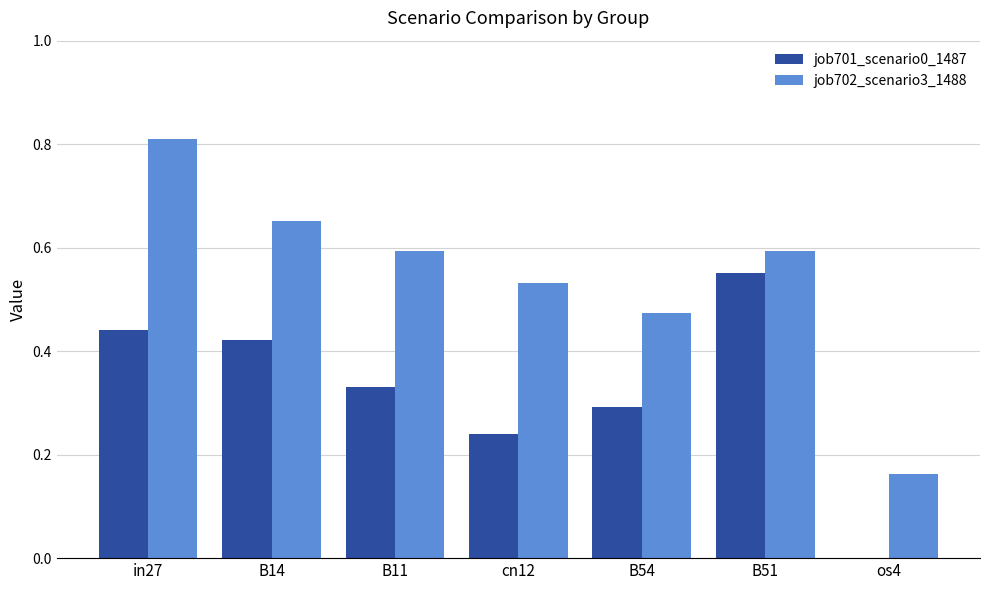

True or false: job702_scenario3_1488 has a value of 0.6 at B11.

True